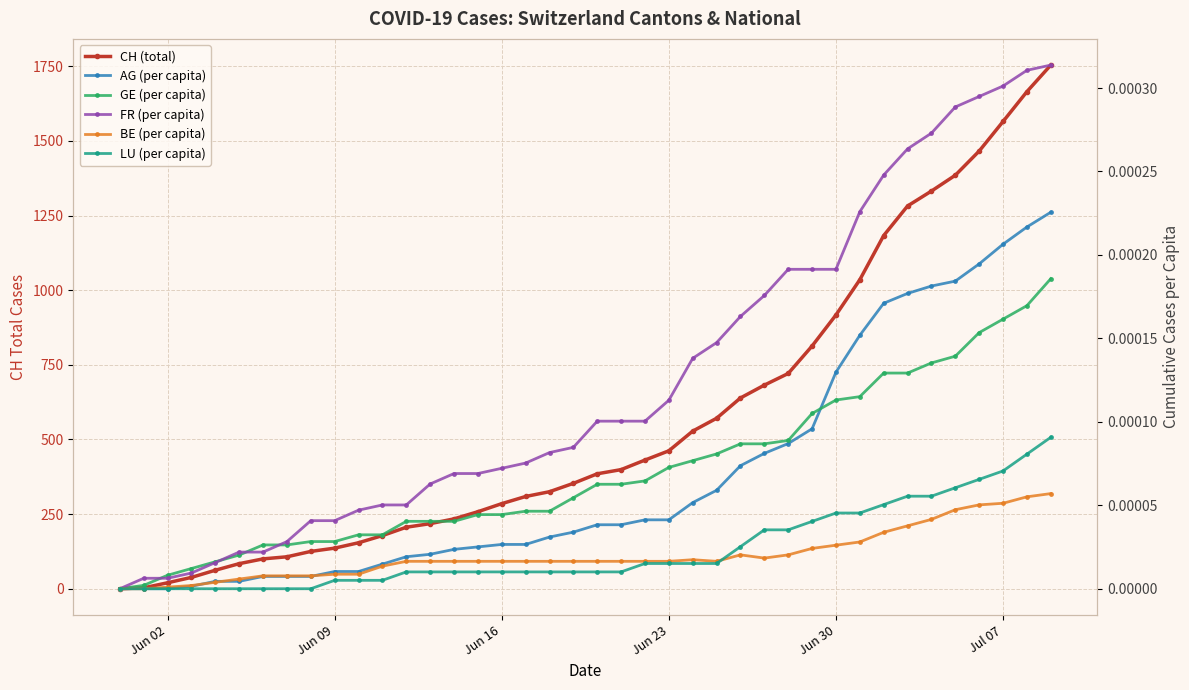

How many categories are shown in the chart?

40